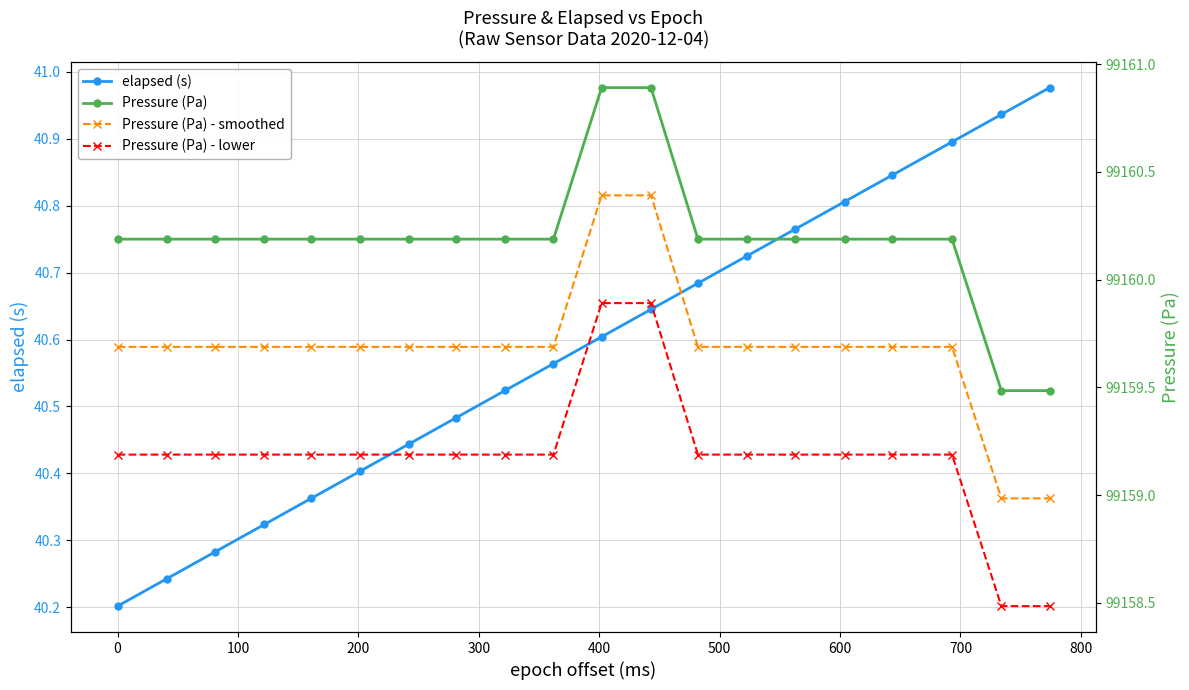

Does the chart display data point markers on the line(s)?

Yes